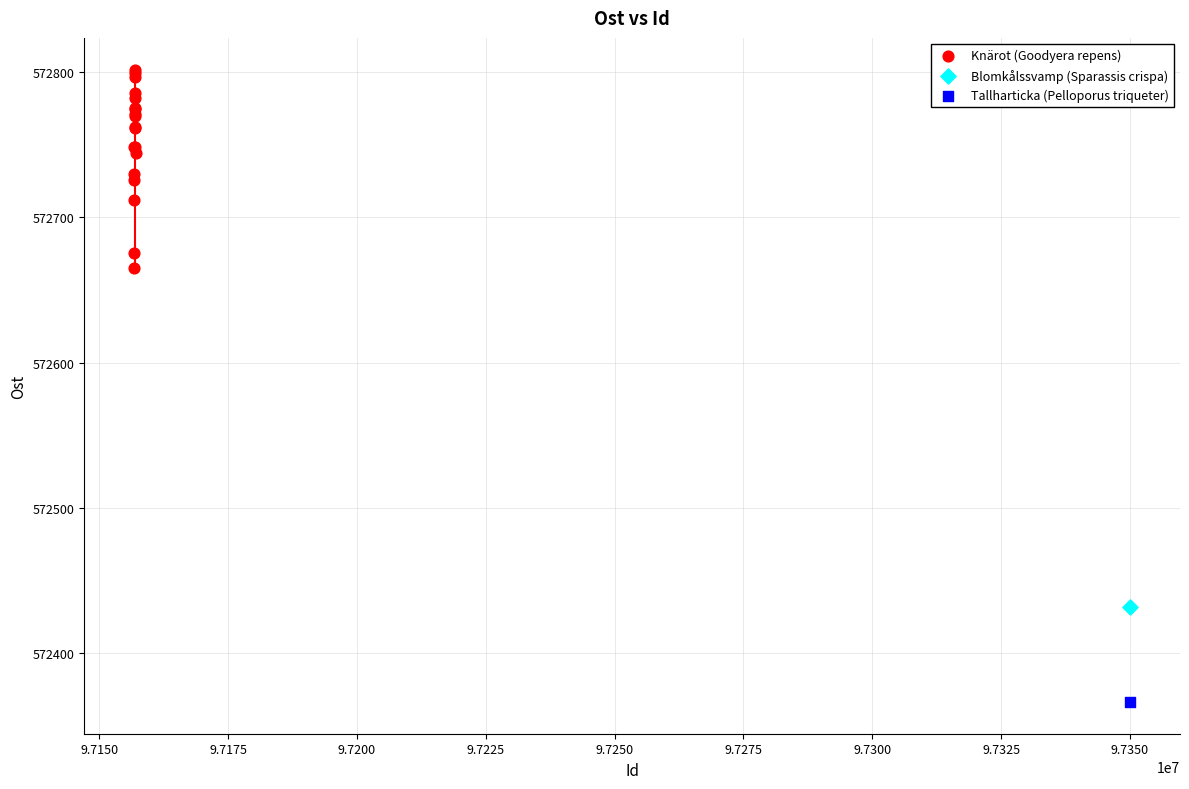

What are all the series names shown in the legend?

Knärot (Goodyera repens), Blomkålssvamp (Sparassis crispa), Tallharticka (Pelloporus triqueter)